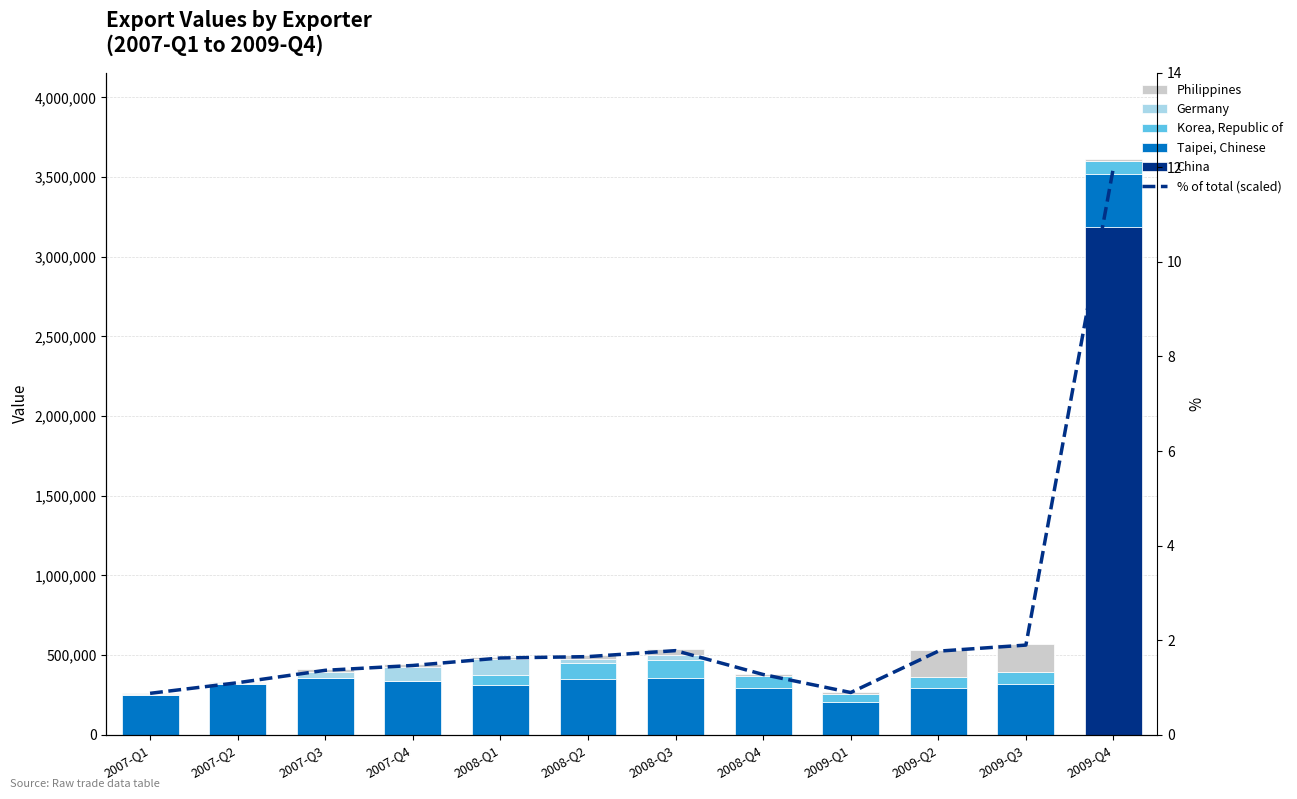

Is it true that China equals 0.0 at 2007-Q2?

True